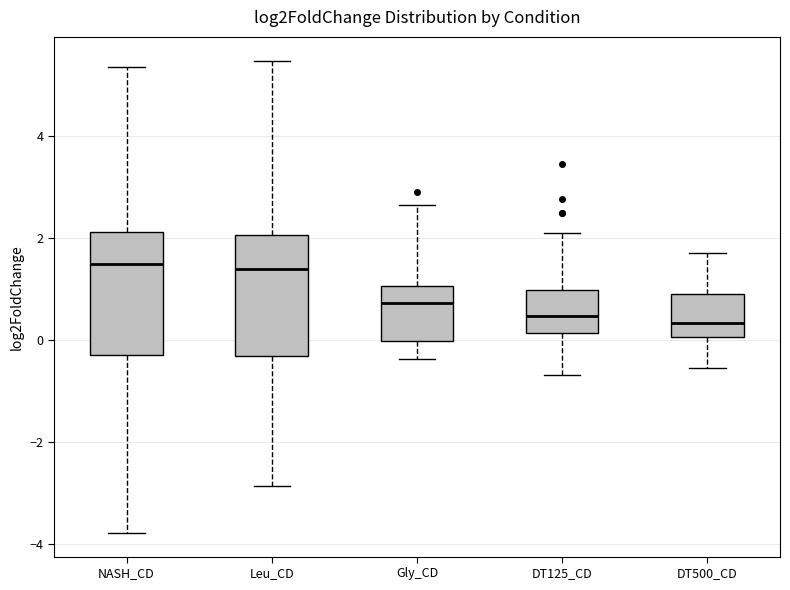

Reading left to right, transcribe this box plot: for each box, give where its median line is, the range the box spans, and where its two whiskers end, as read against the y-axis. The values are not printed on the chart, so give them approximately, as read against the axis.

NASH_CD: median 1.4, box -0.2 to 2.2, whiskers -3.8 to 5.4
Leu_CD: median 1.4, box -0.4 to 2.0, whiskers -2.8 to 5.4
Gly_CD: median 0.8, box 0.0 to 1.0, whiskers -0.4 to 2.6
DT125_CD: median 0.4, box 0.2 to 1.0, whiskers -0.6 to 2.2
DT500_CD: median 0.4, box 0.0 to 1.0, whiskers -0.6 to 1.8